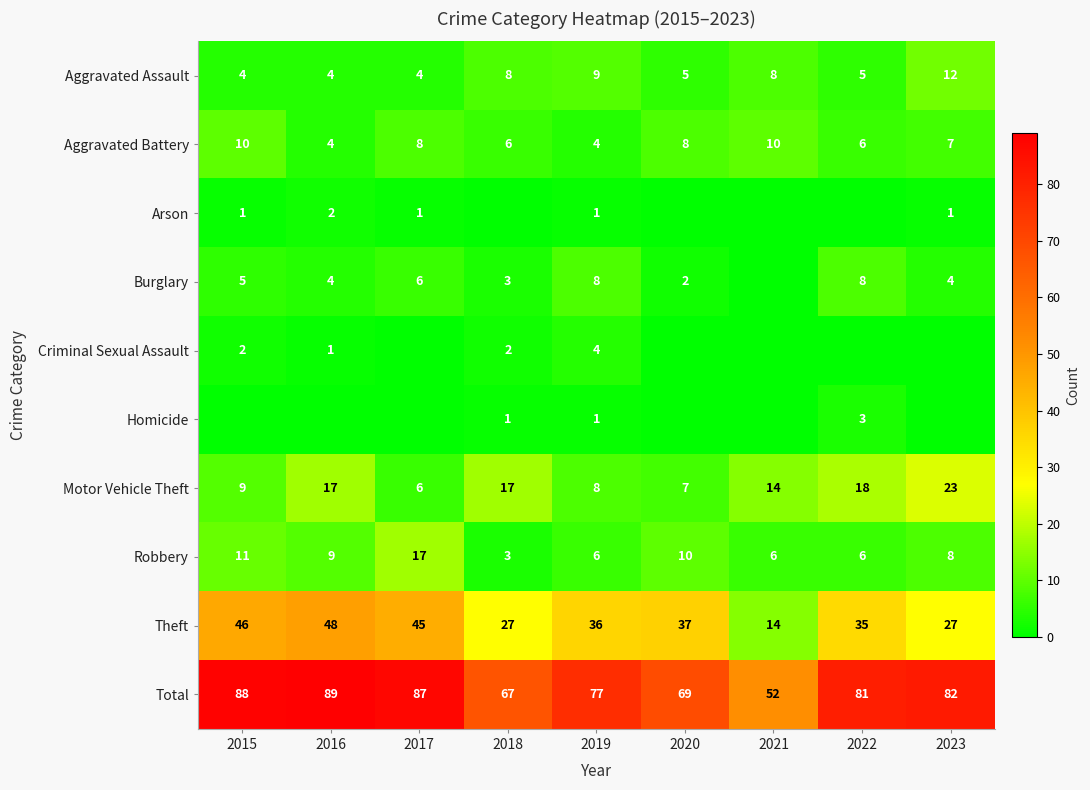

What is the spread (max minus min) of values at 2019?

76